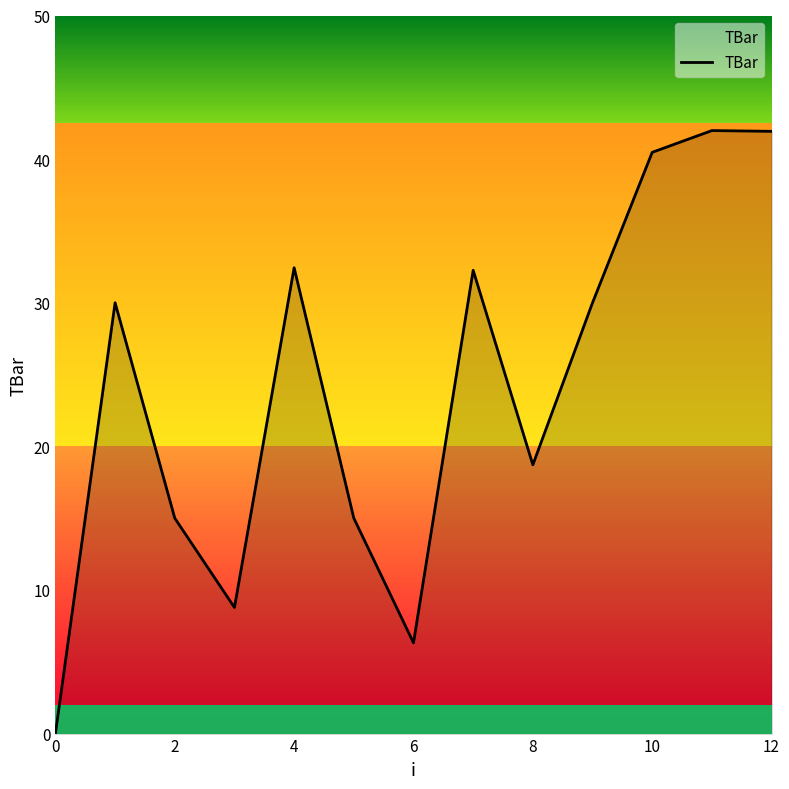

What is the maximum value shown in the chart?

42.0